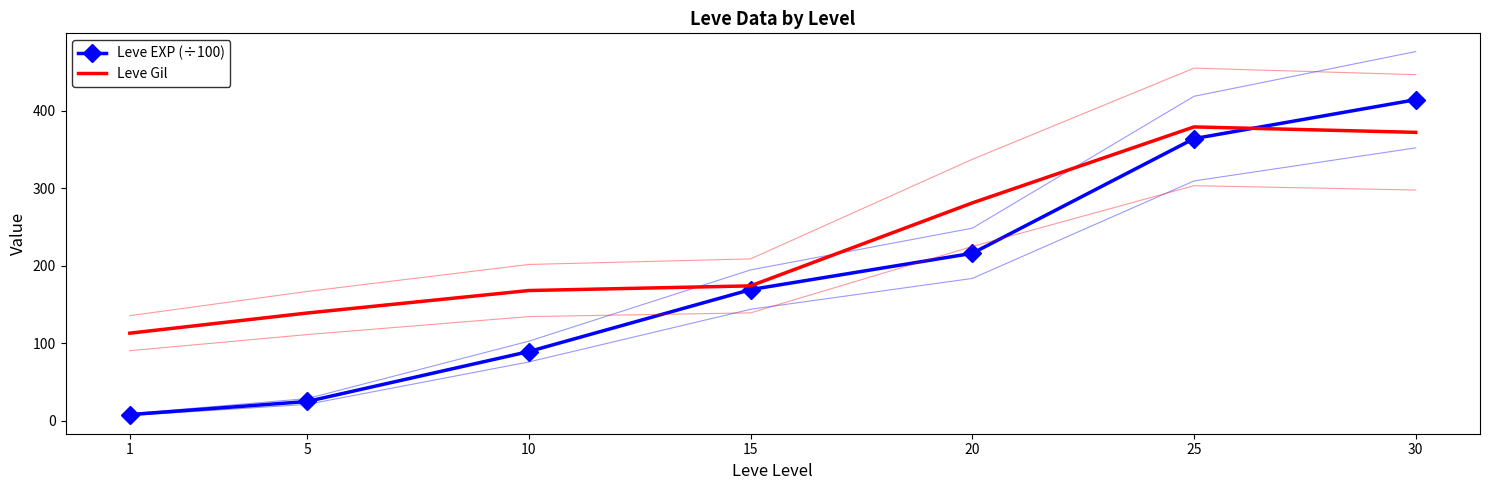

What is the difference between the second highest and second lowest values in the Leve Gil series?

233.0